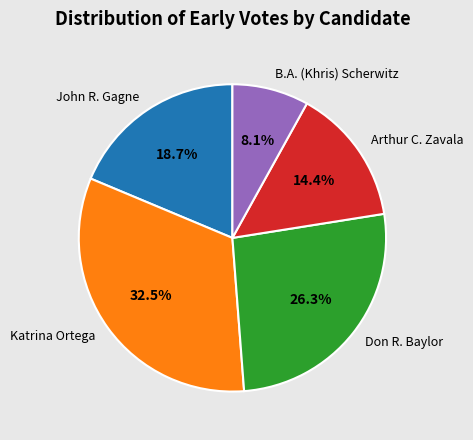

Which slice is the smallest?

B.A. (Khris) Scherwitz